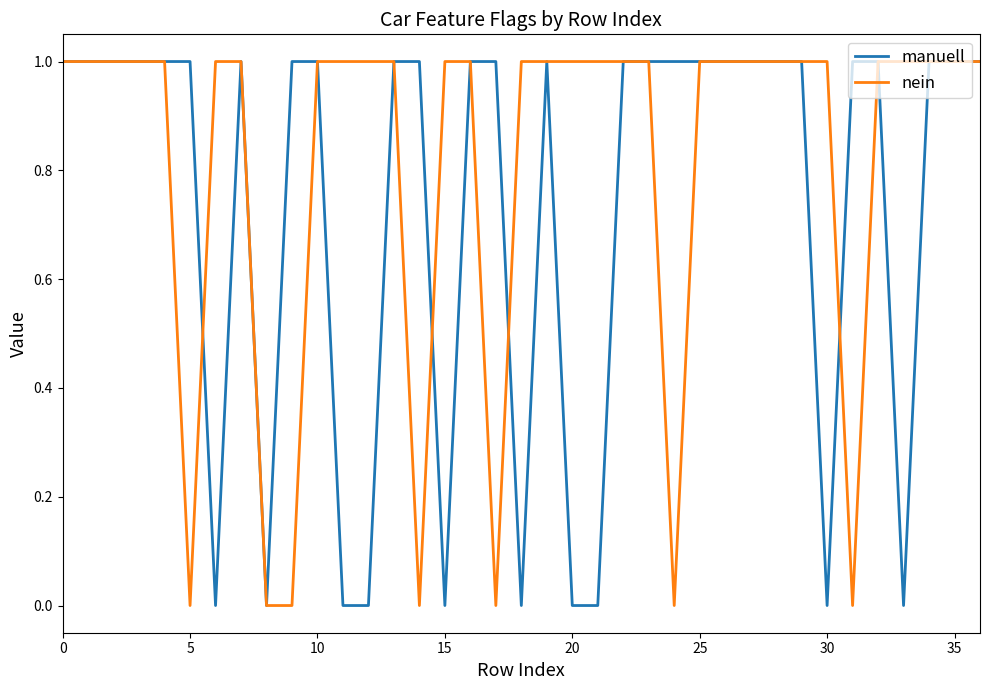

Which series has the largest total across all categories?

nein